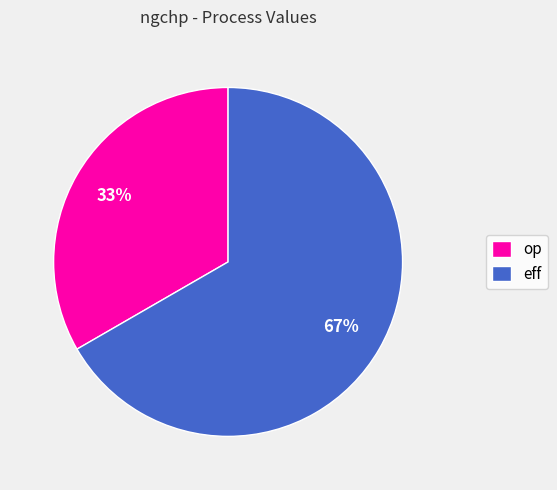

To the nearest percent, what is the combined percentage of op and eff?

100%